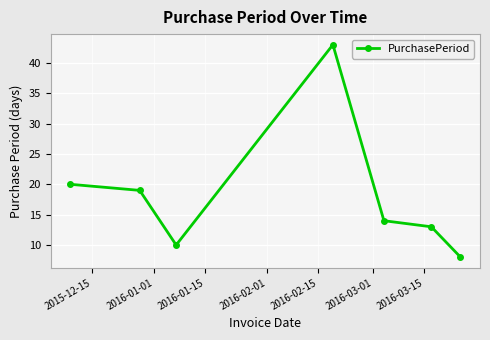

True or false: there are more than 0 points higher than both neighbors.

True